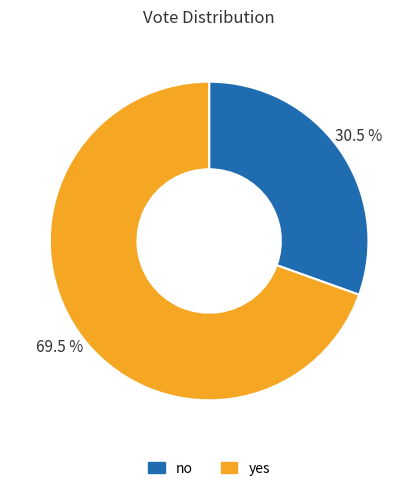

Which slice is the largest?

yes